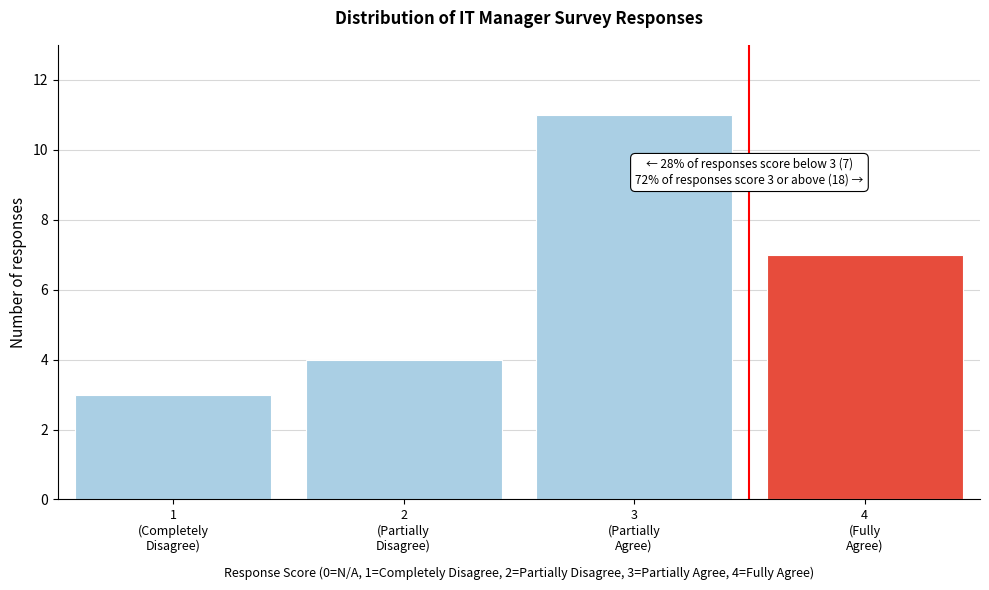

Reading right to left, transcribe all the data shown in this chart.

7	11	4	3